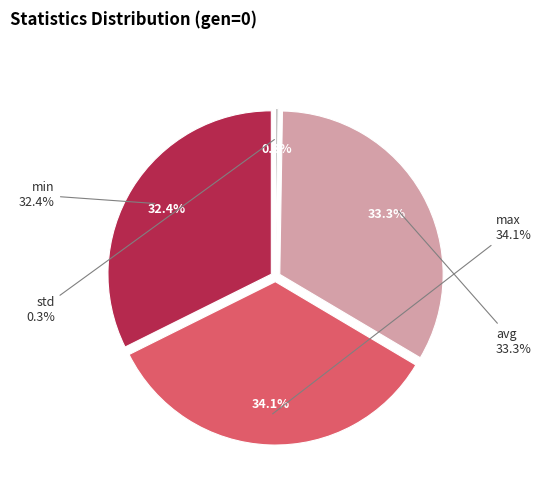

What portion of the pie excludes avg?

66.7%